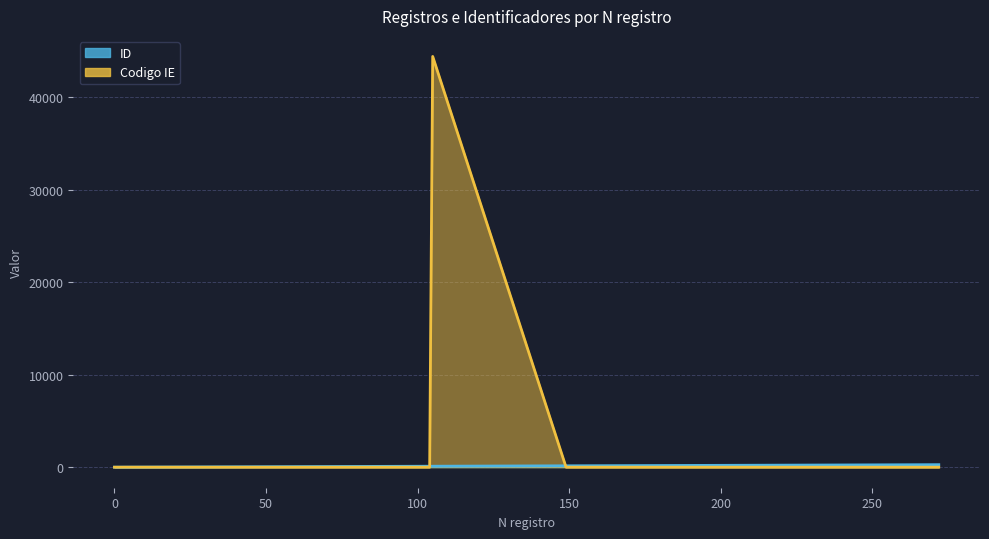

What is the spread (max minus min) of values at 253?

253.0